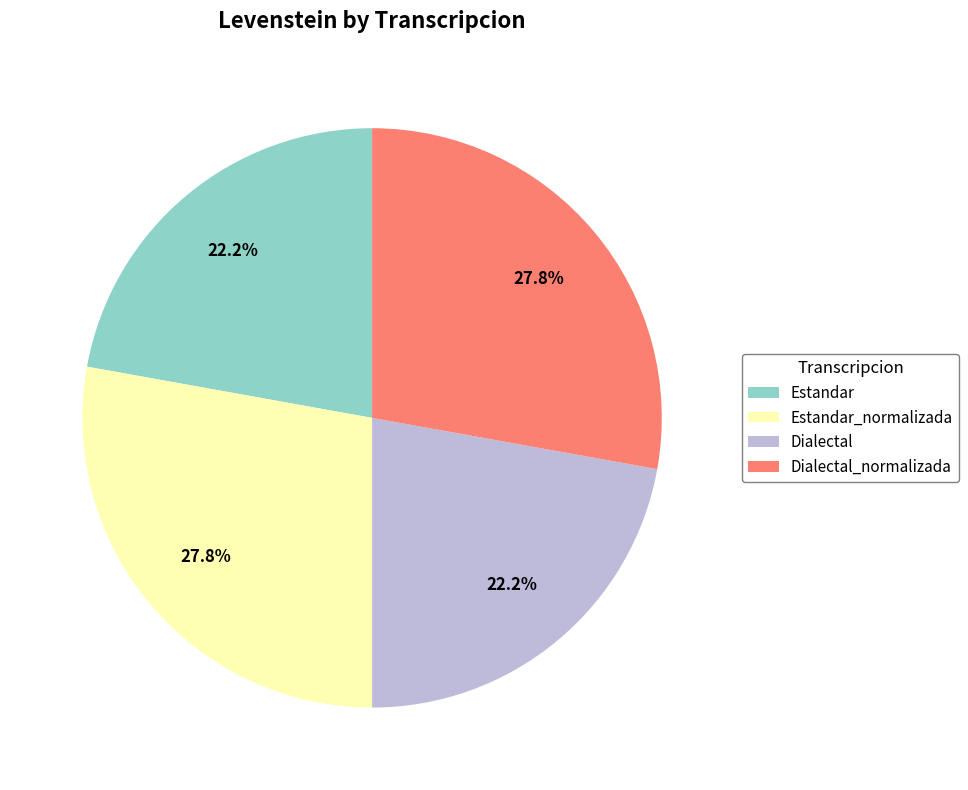

Is there any slice that represents more than half of the pie?

No